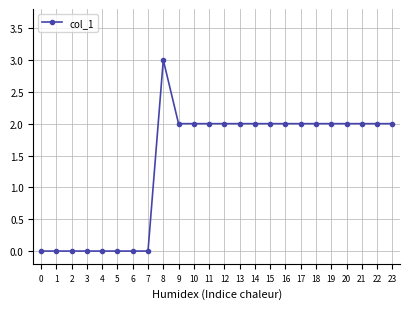

True or false: there are more than 0 points higher than both neighbors.

True